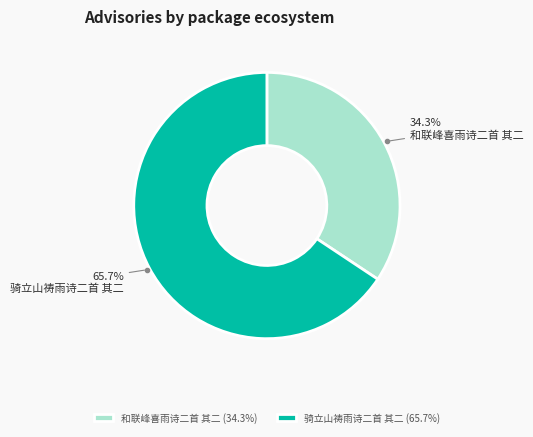

Does any single category account for the majority?

Yes